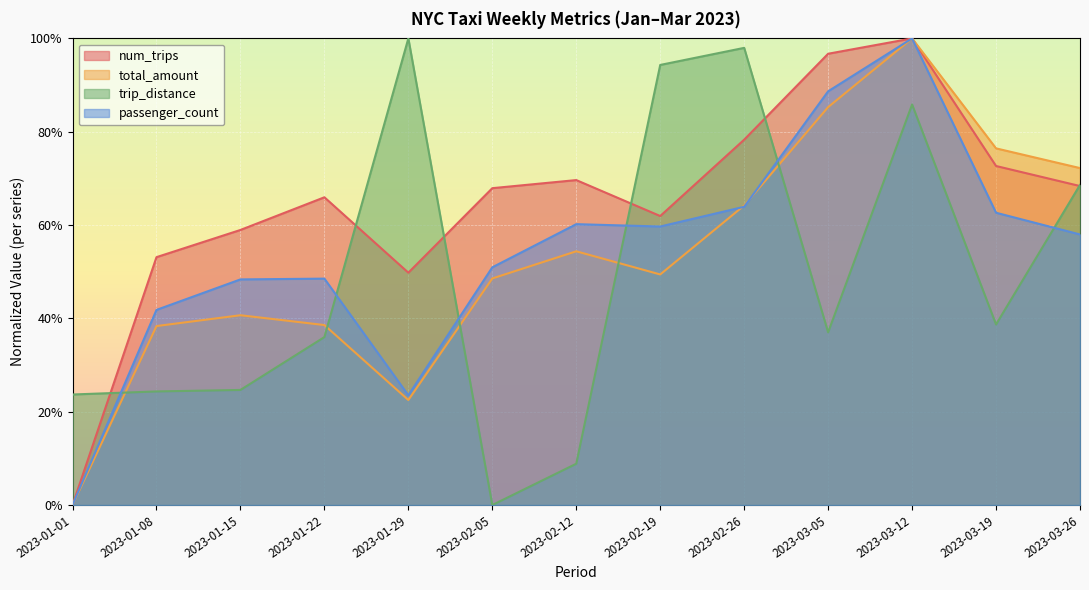

What is the sum of the trip_distance values at 2023-02-05 and 2023-02-19?

0.9